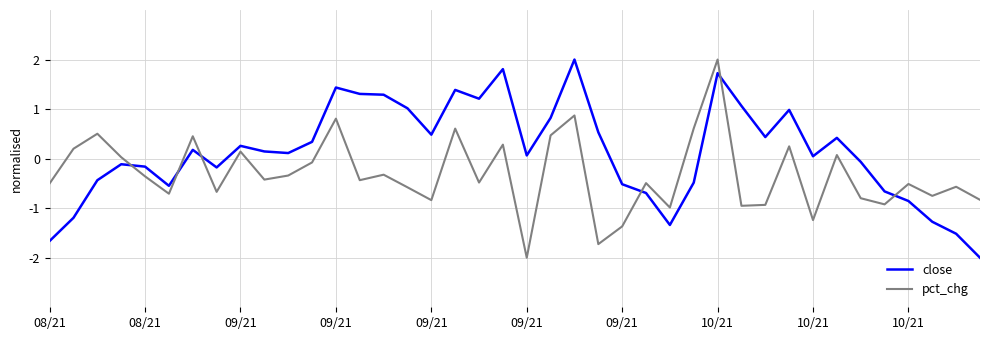

Which series has the largest total across all categories?

close